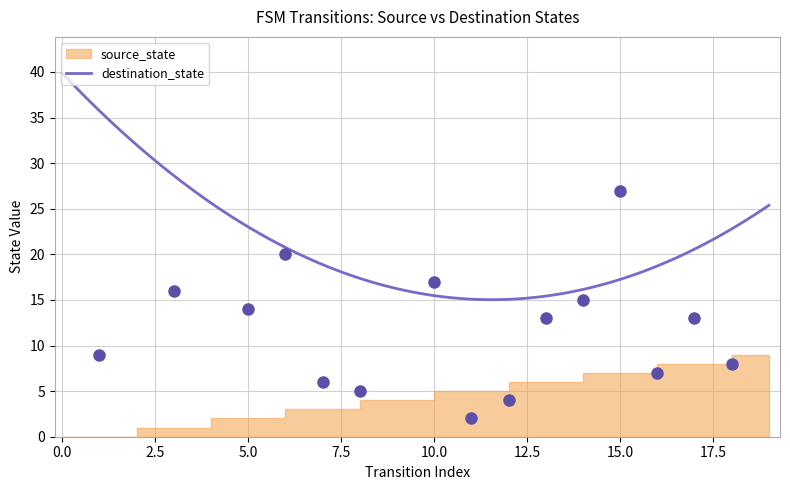

What is the ratio of the value at 10 to the value at 18?

2.1